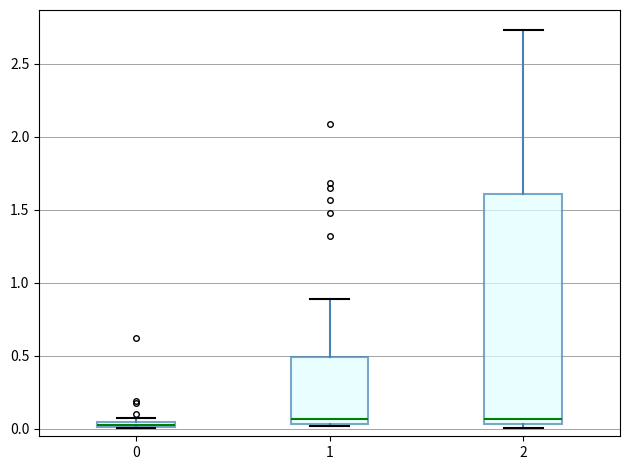

Comparing the boxes themselves (not the whiskers), which one is the tallest?

2